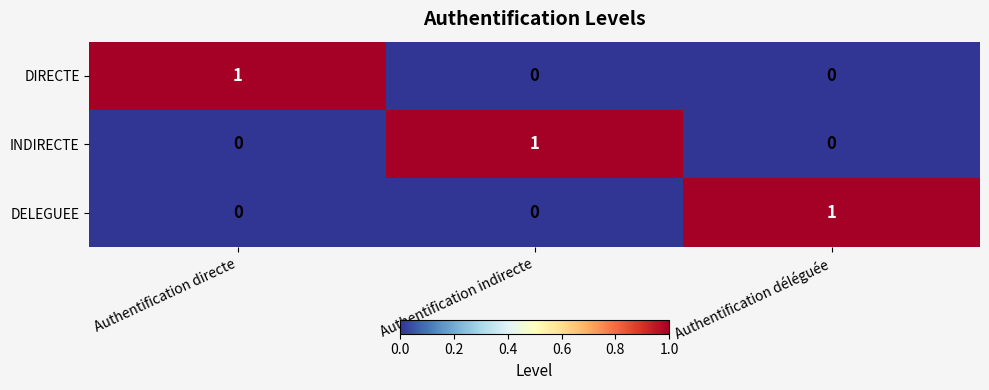

Is it true that DELEGUEE equals 0 at Authentification directe?

True